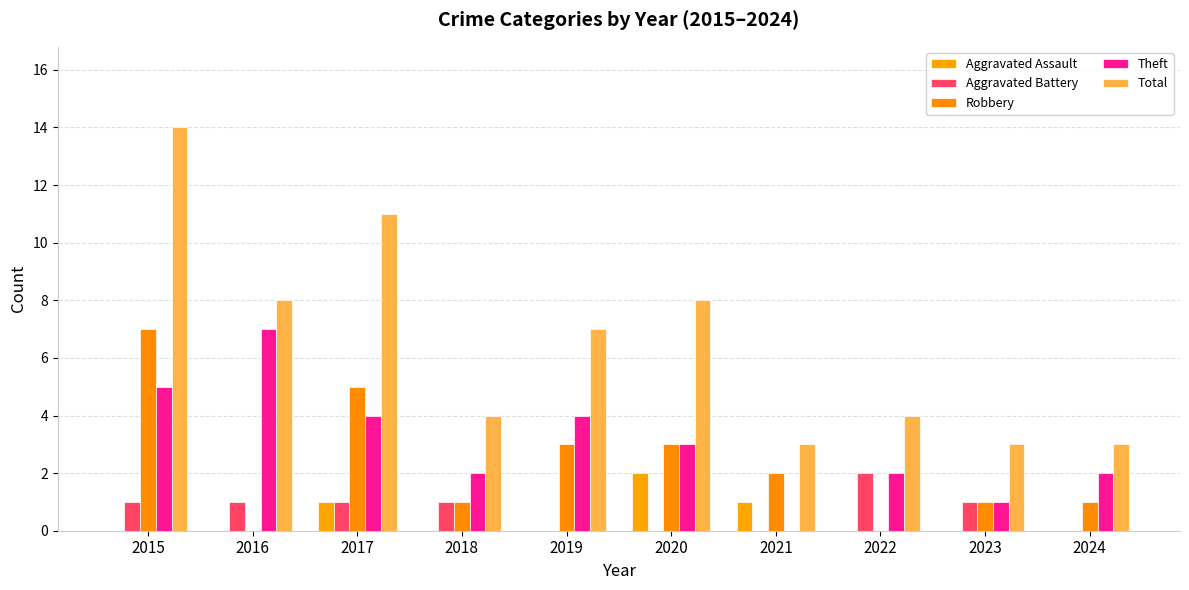

Read the Total value at 2016.

8